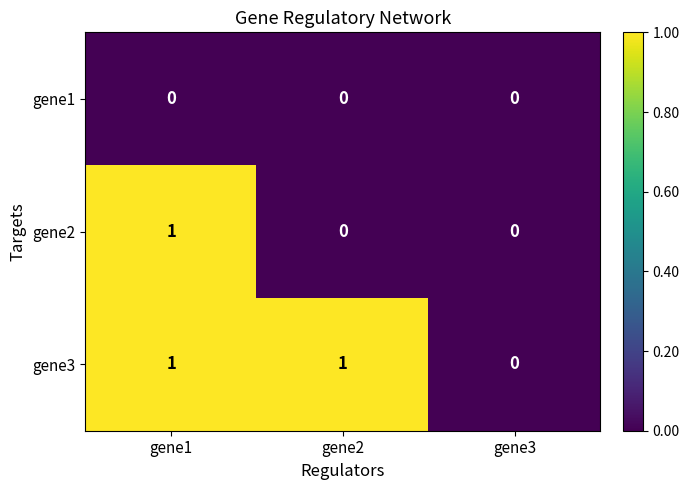

Reading right to left, what are all the values shown in this chart?

gene1: 0	0	0
gene2: 0	0	1
gene3: 0	1	1